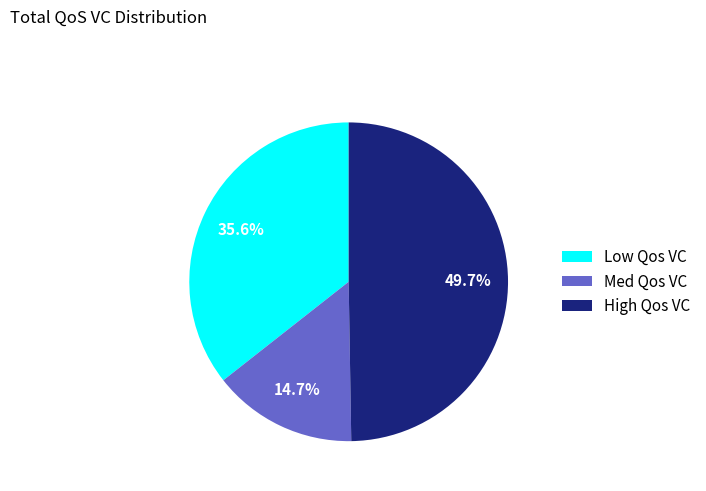

Which has a higher value, Low Qos VC or Med Qos VC?

Low Qos VC